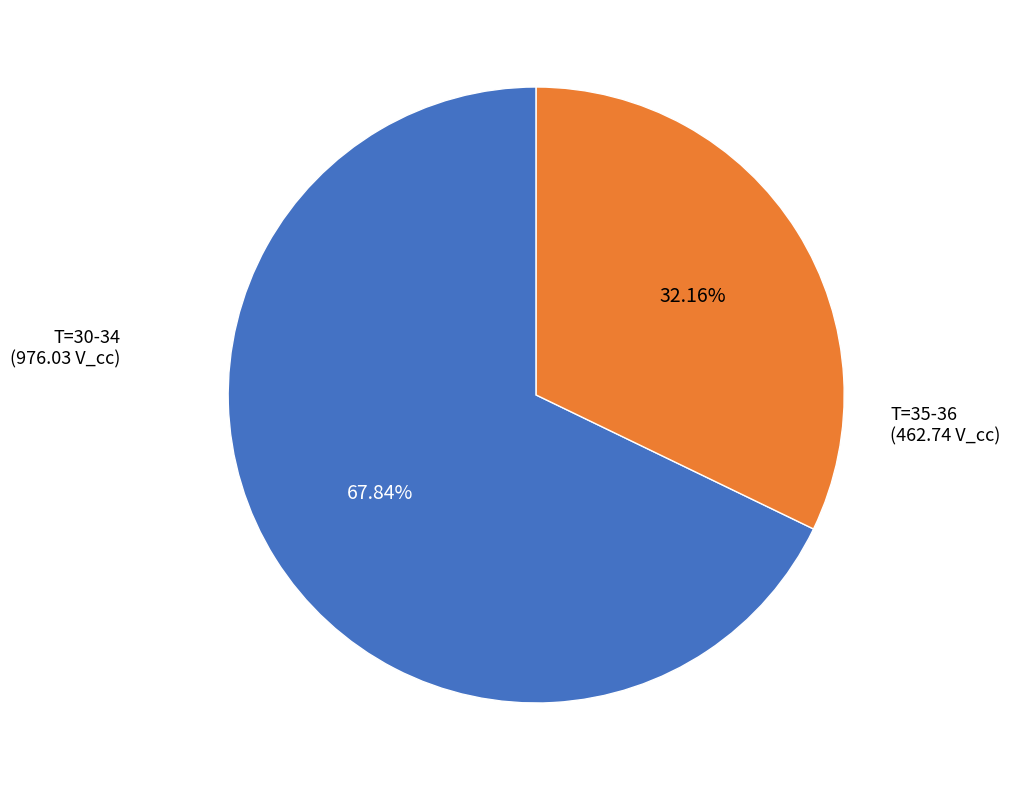

Is there any slice that represents more than half of the pie?

Yes